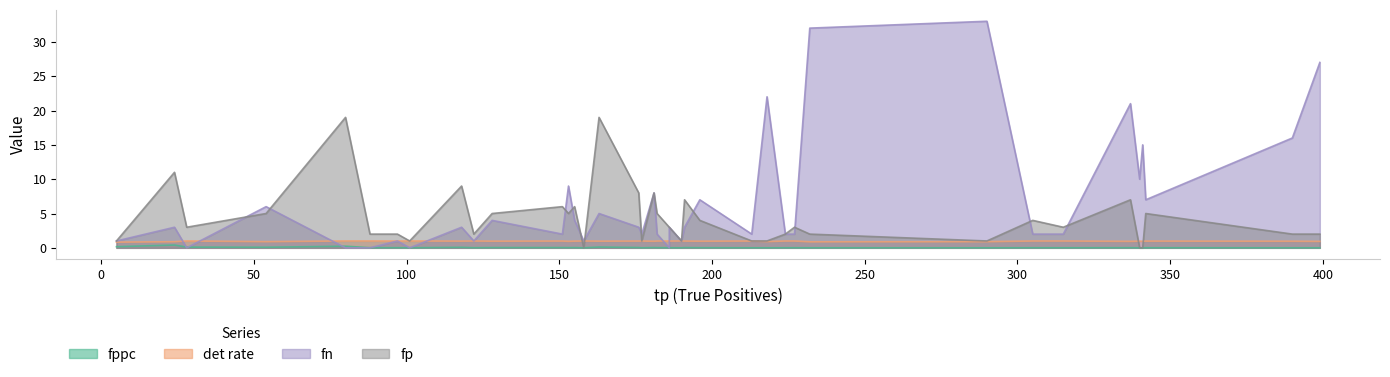

Is it true that det rate equals 1.0 at 39?

True